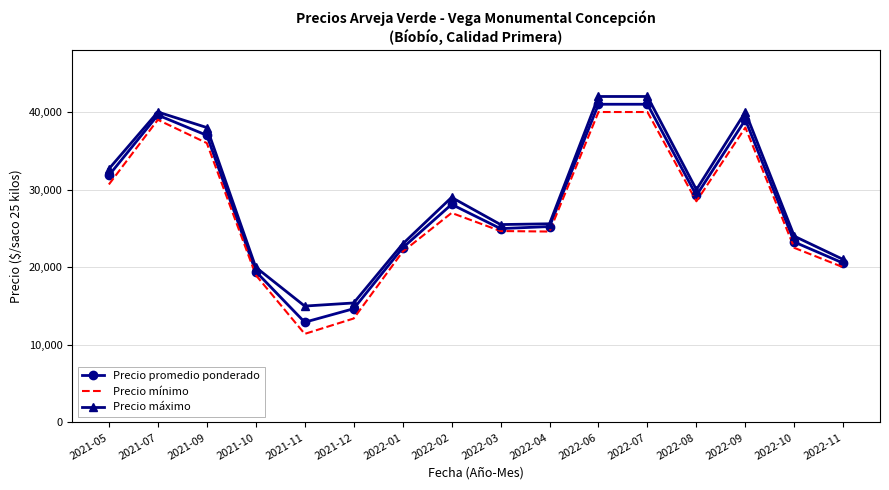

What is the approximate value of Precio promedio ponderado at 2021-12?

14661